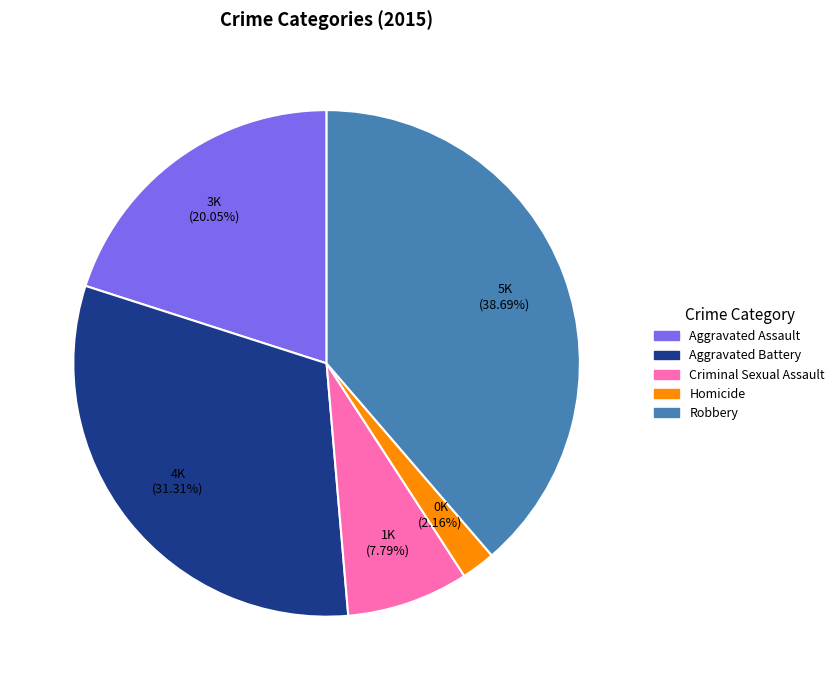

The Robbery slice represents 48% of the pie. True or false?

False